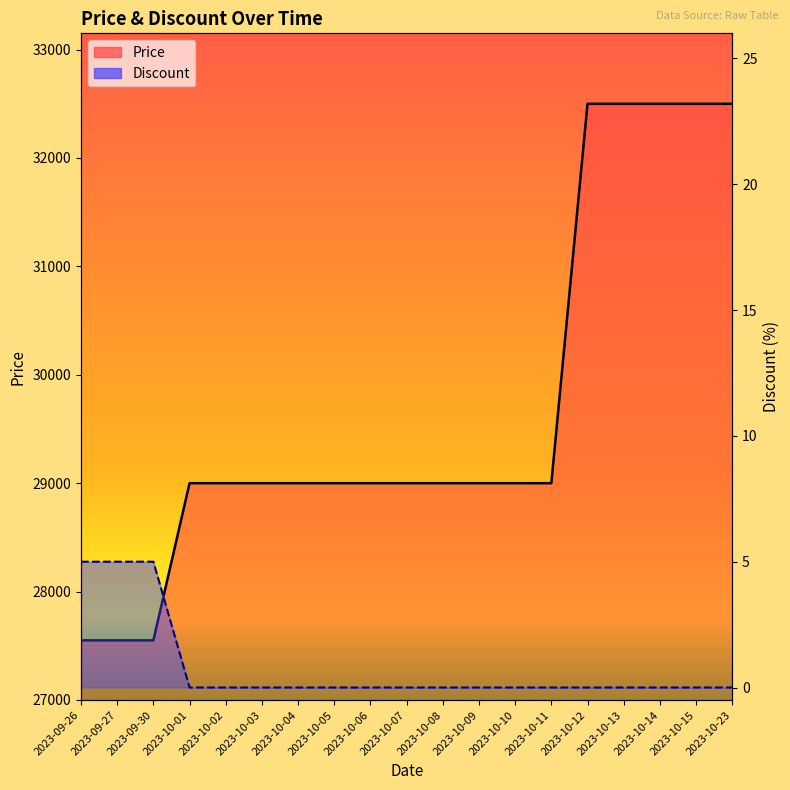

Reading right to left, list all the values displayed in this chart.

Price: 2023-10-23=32500	2023-10-15=32500	2023-10-14=32500	2023-10-13=32500	2023-10-12=32500	2023-10-11=29000	2023-10-10=29000	2023-10-09=29000	2023-10-08=29000	2023-10-07=29000	2023-10-06=29000	2023-10-05=29000	2023-10-04=29000	2023-10-03=29000	2023-10-02=29000	2023-10-01=29000	2023-09-30=27550	2023-09-27=27550	2023-09-26=27550
Discount: 2023-10-23=0	2023-10-15=0	2023-10-14=0	2023-10-13=0	2023-10-12=0	2023-10-11=0	2023-10-10=0	2023-10-09=0	2023-10-08=0	2023-10-07=0	2023-10-06=0	2023-10-05=0	2023-10-04=0	2023-10-03=0	2023-10-02=0	2023-10-01=0	2023-09-30=5	2023-09-27=5	2023-09-26=5